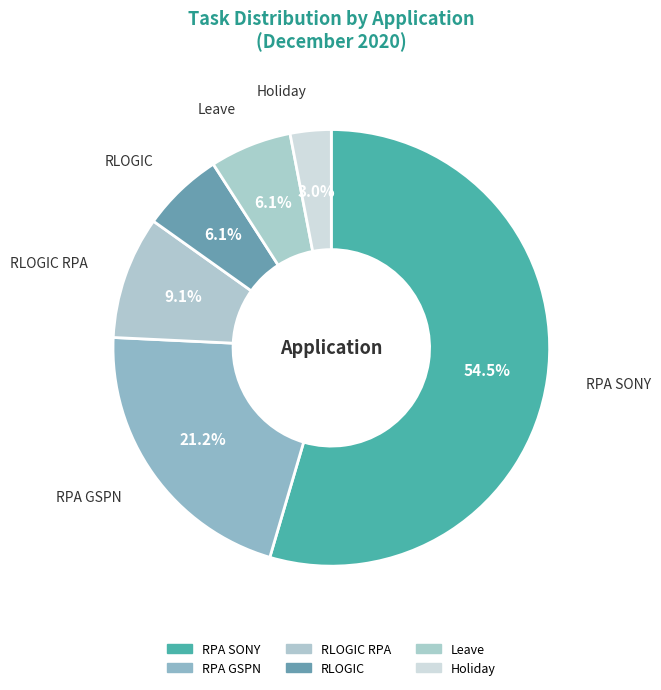

How many slices are in this pie chart?

6